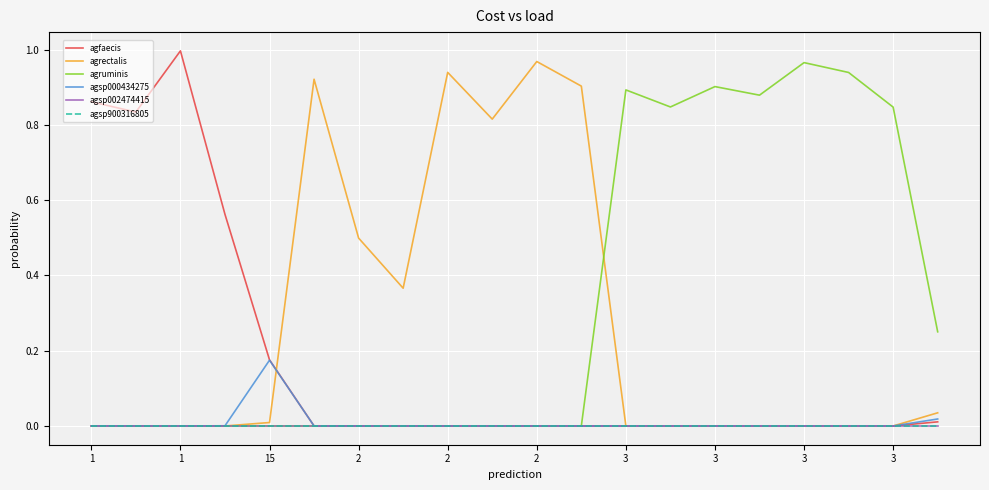

At which category does the chart reach its minimum across all series?

15